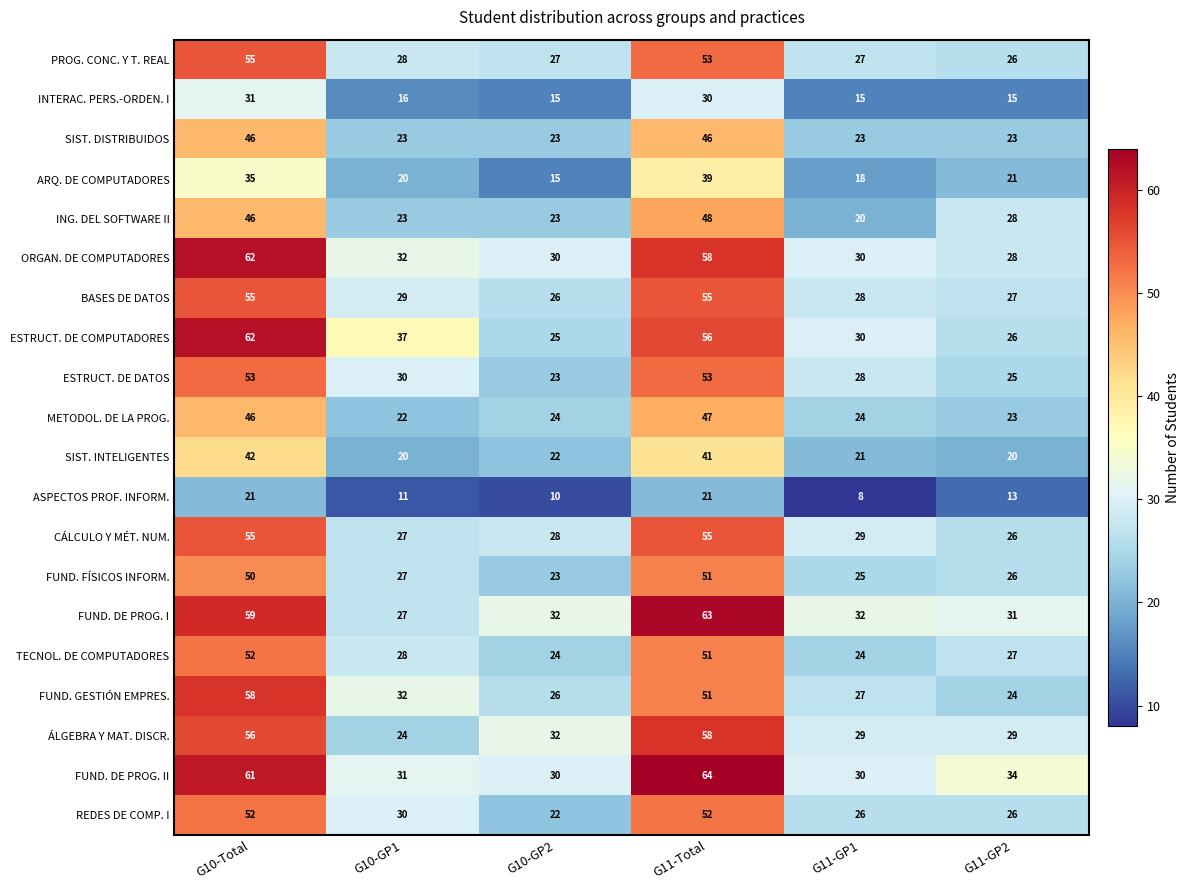

How many series are shown in this chart?

20